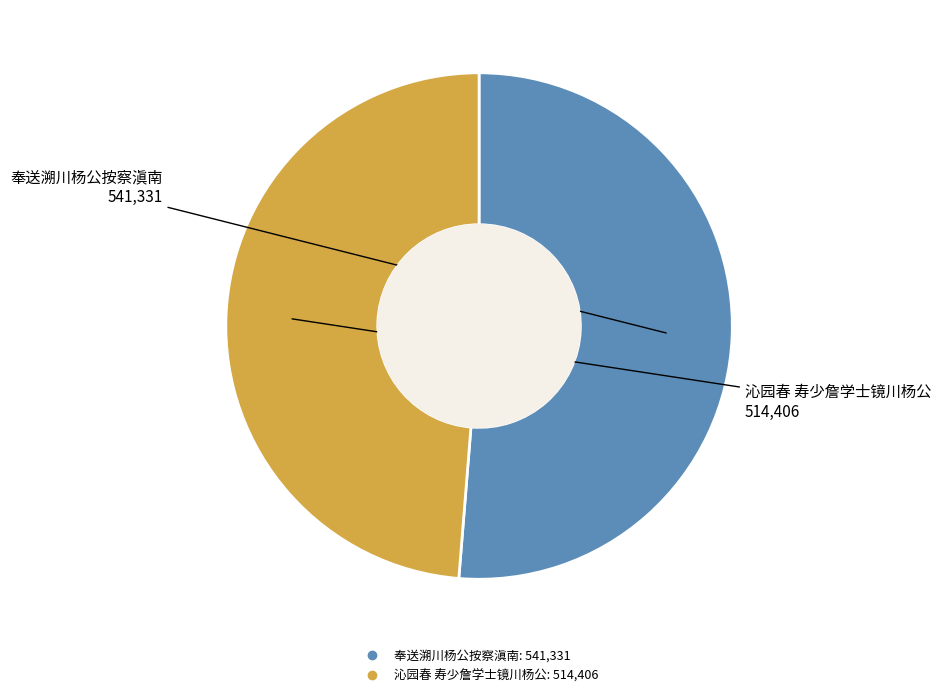

Which category accounts for the majority?

奉送溯川杨公按察滇南